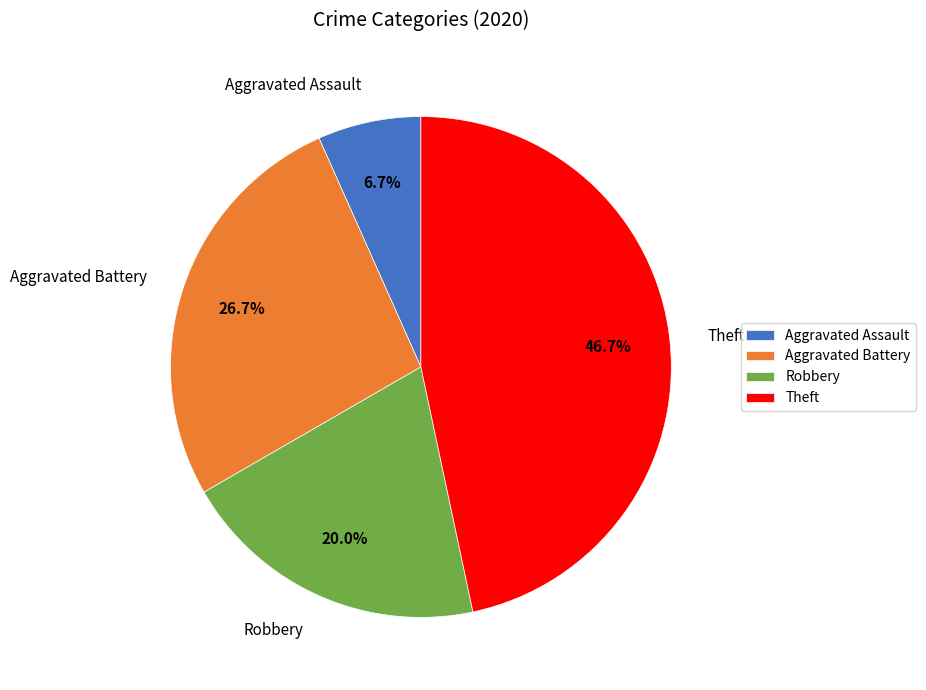

Rank the categories by value from lowest to highest.

Aggravated Assault, Robbery, Aggravated Battery, Theft